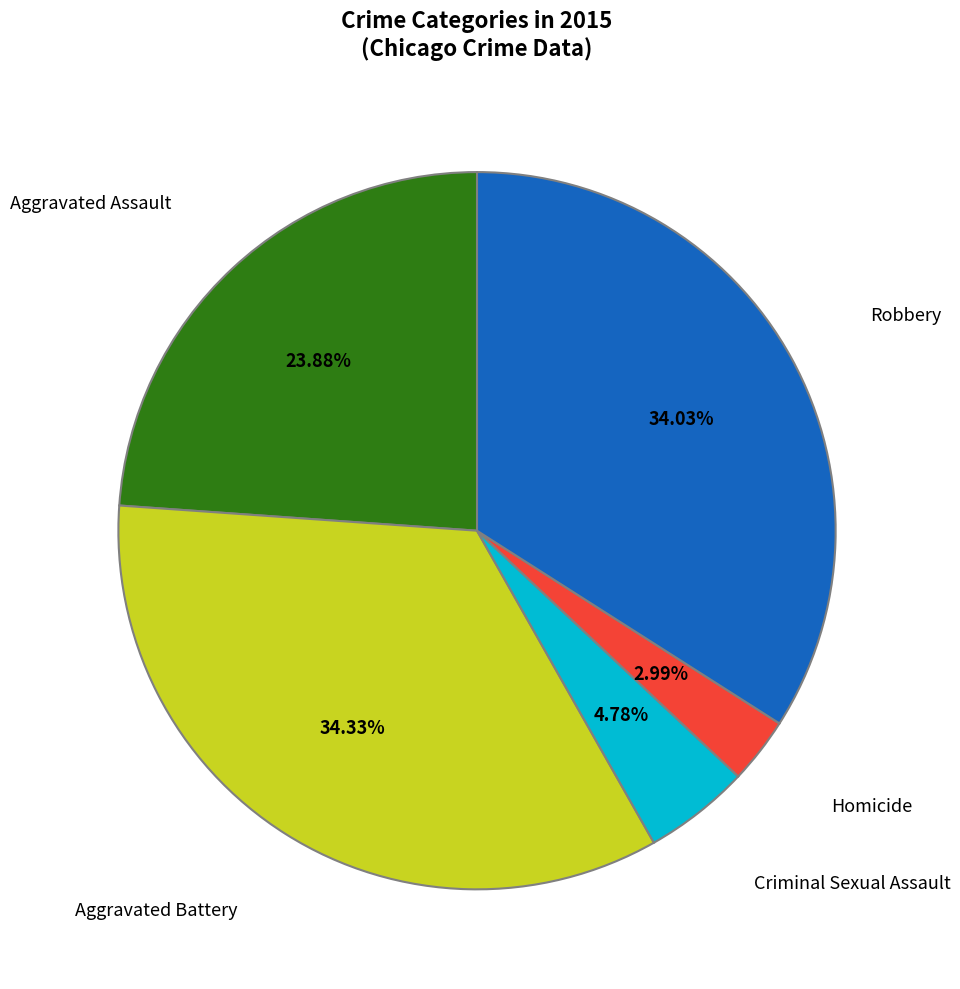

Is there any slice that represents more than half of the pie?

No